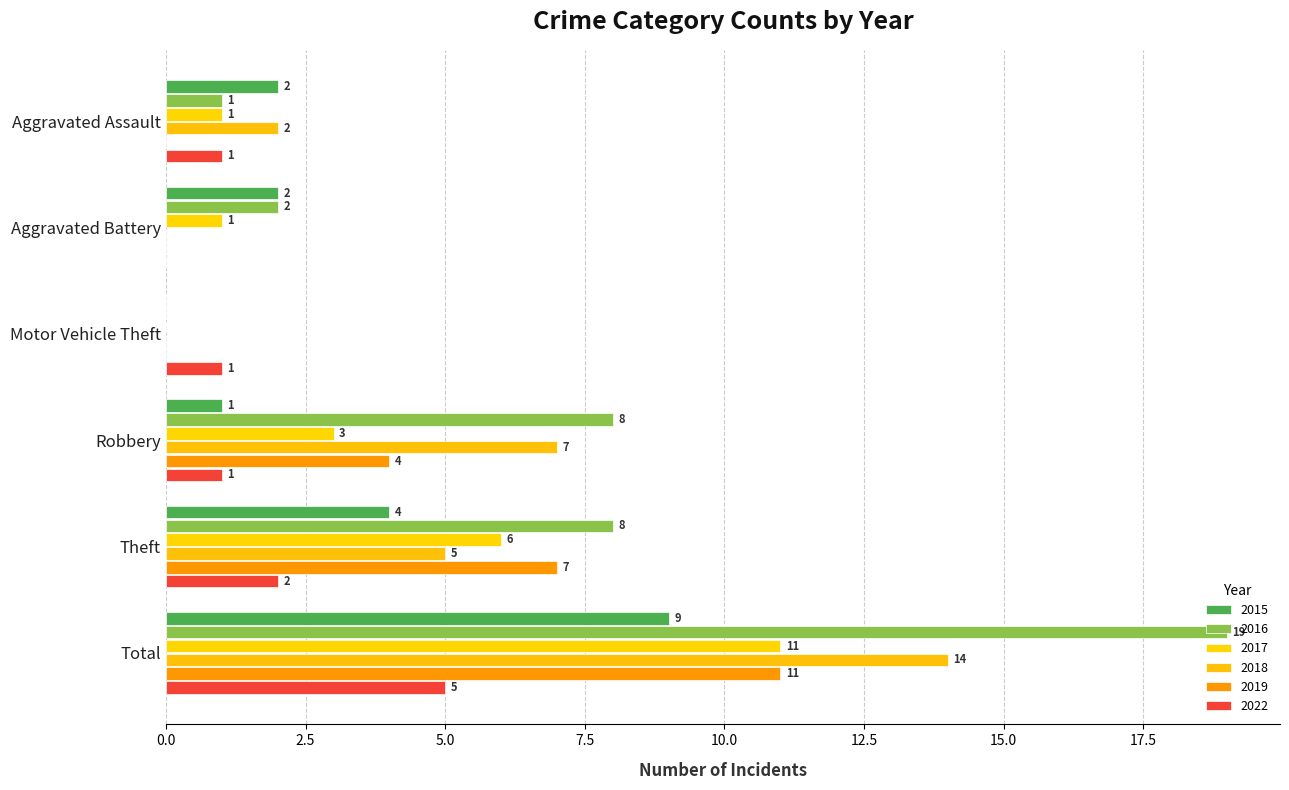

How many positive values does the 2017 series have?

5